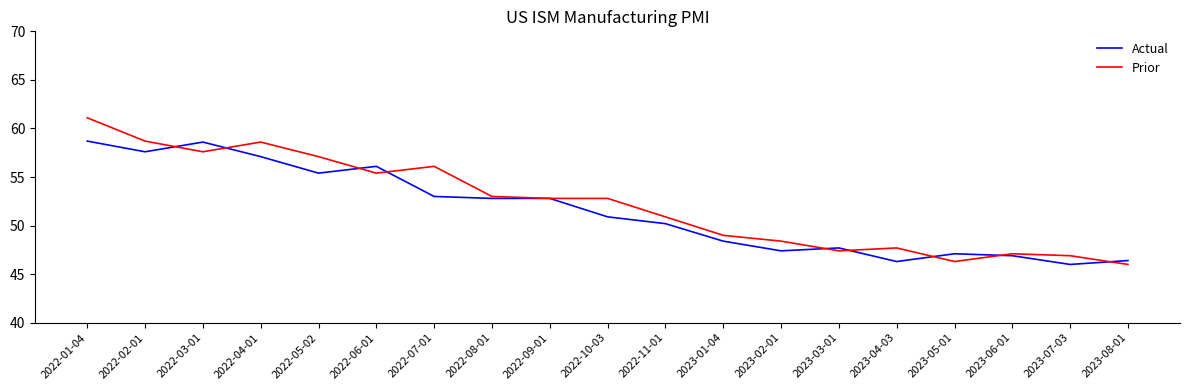

Does the chart have visible grid lines?

No